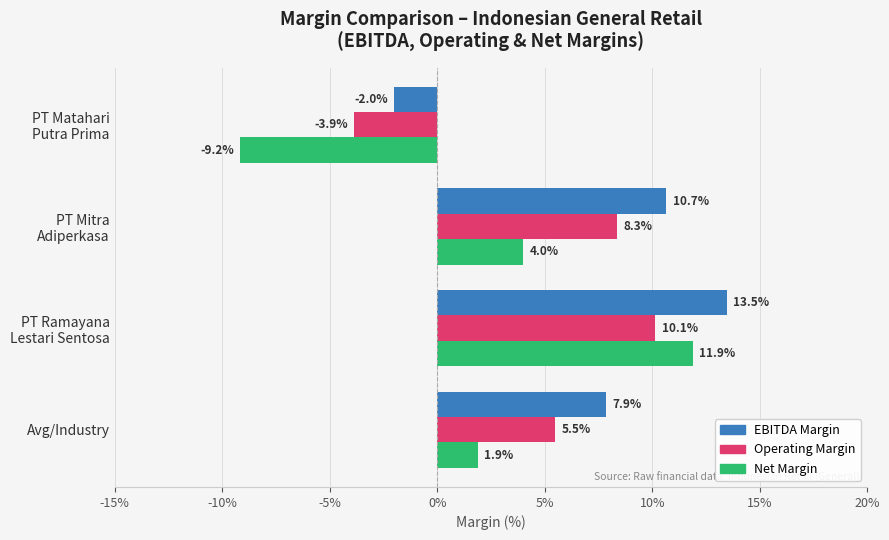

Which series has the widest spread of values?

Net Margin